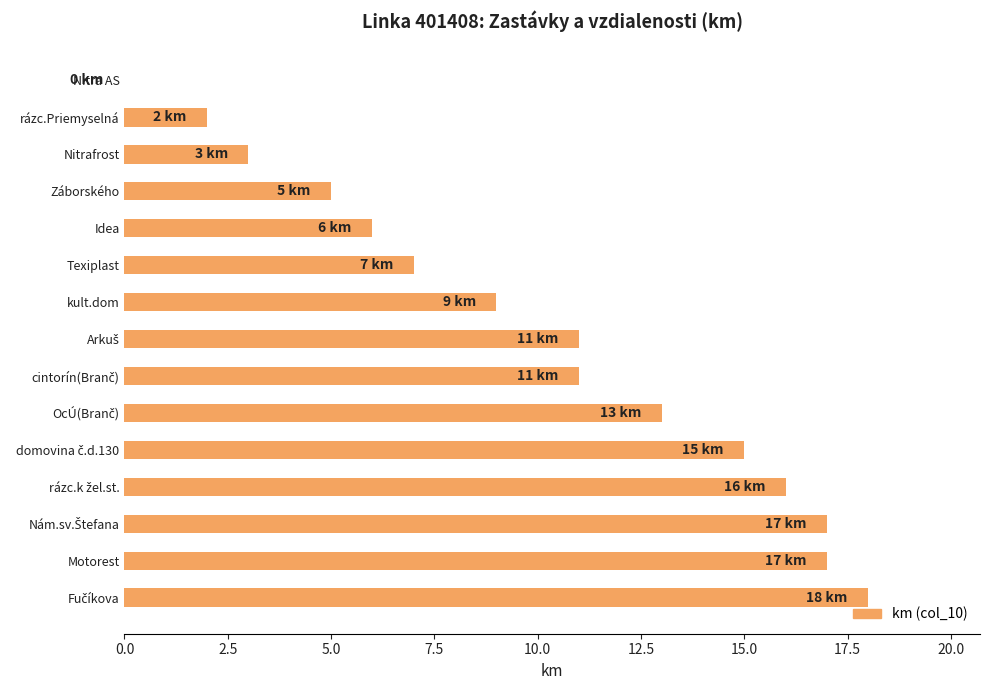

What is the change in value from Nitra AS to rázc.Priemyselná?

+2